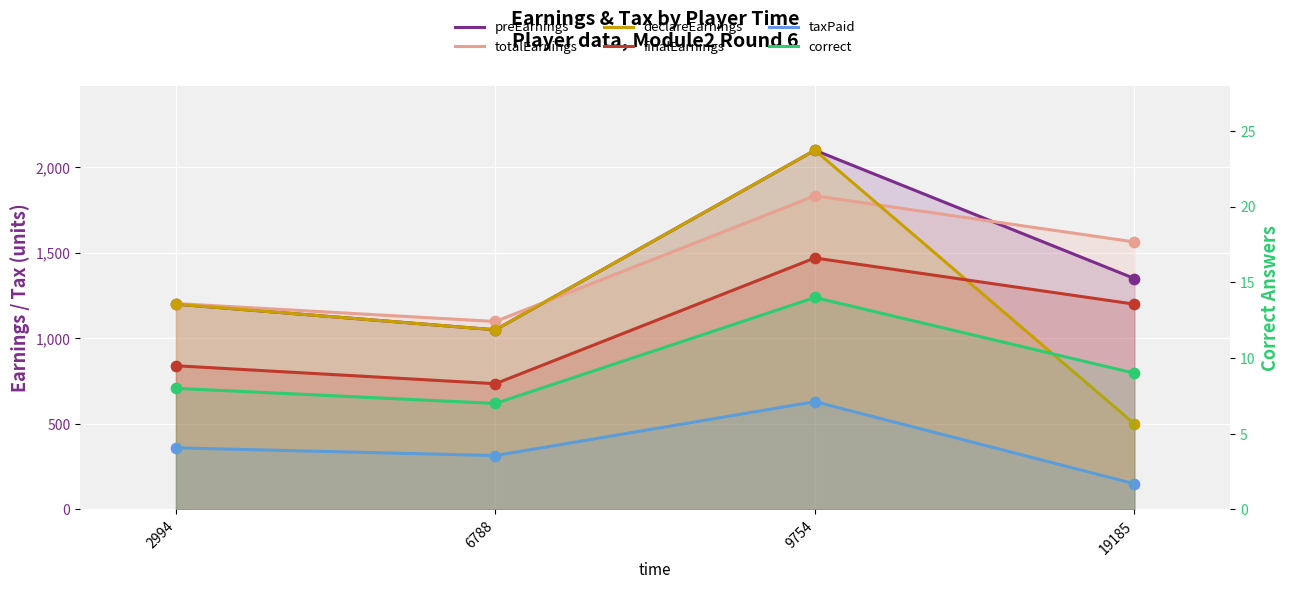

Which series reaches the maximum Y coordinate?

preEarnings